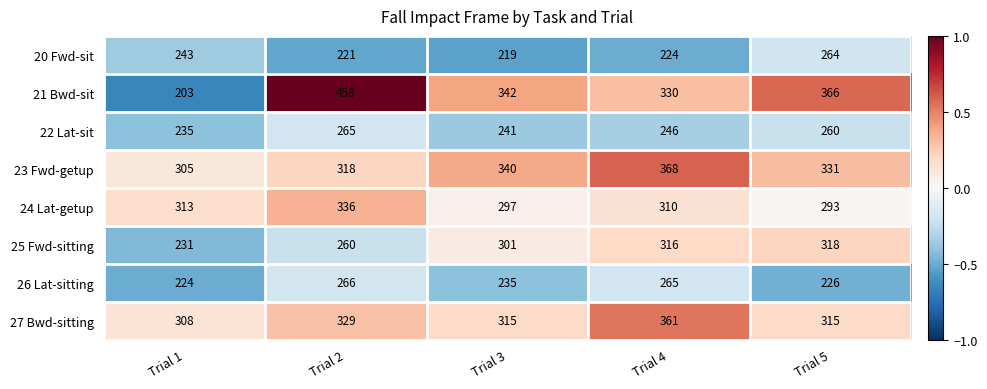

Rank the series by their maximum value, from highest to lowest.

21 Bwd-sit, 23 Fwd-getup, 27 Bwd-sitting, 24 Lat-getup, 25 Fwd-sitting, 26 Lat-sitting, 22 Lat-sit, 20 Fwd-sit